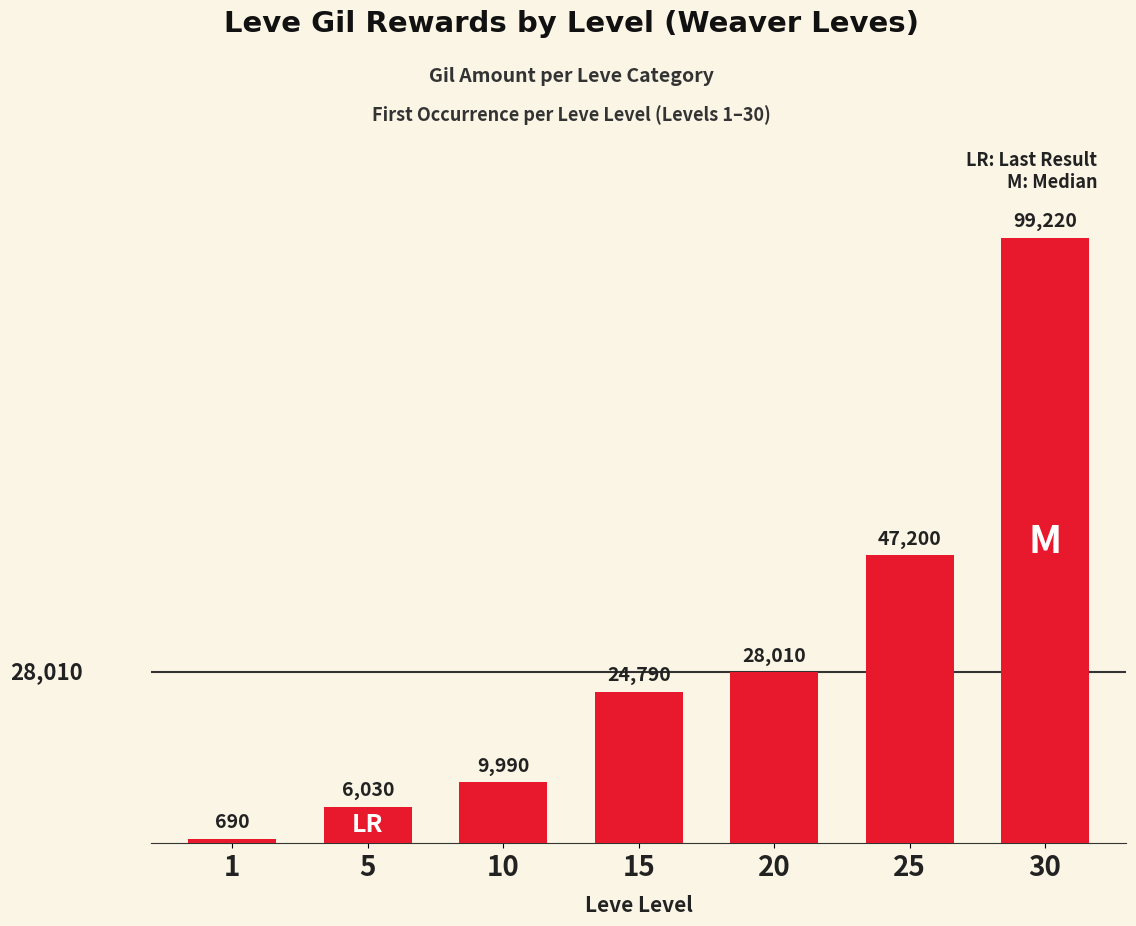

Reading right to left, extract all data points from this chart.

30=99220	25=47200	20=28010	15=24790	10=9990	5=6030	1=690